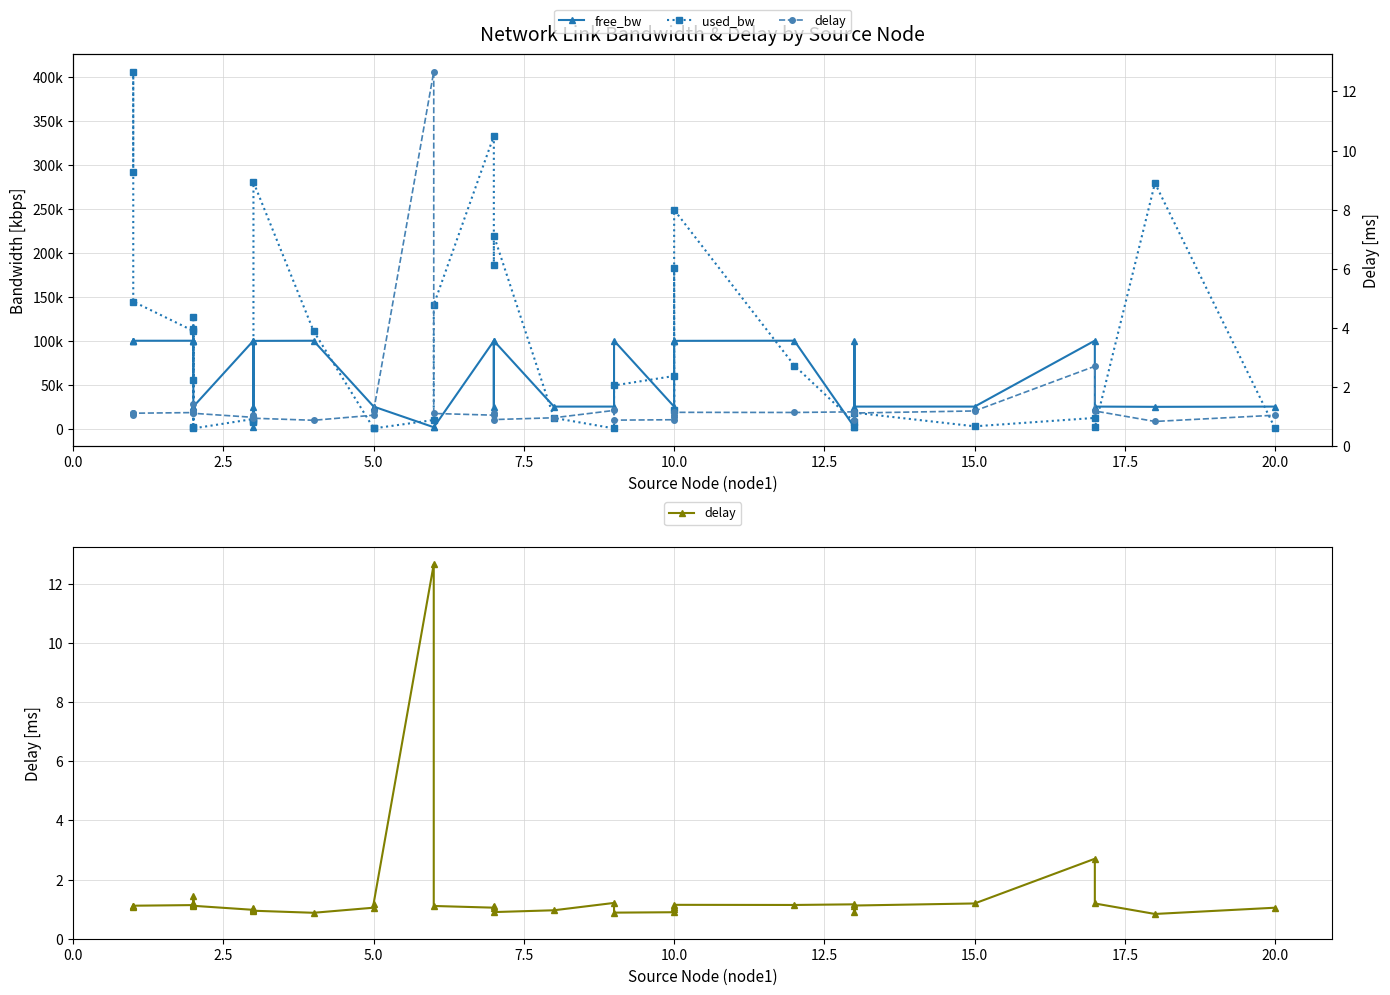

What is the value of the delay point at the 3rd from the left?

1.1